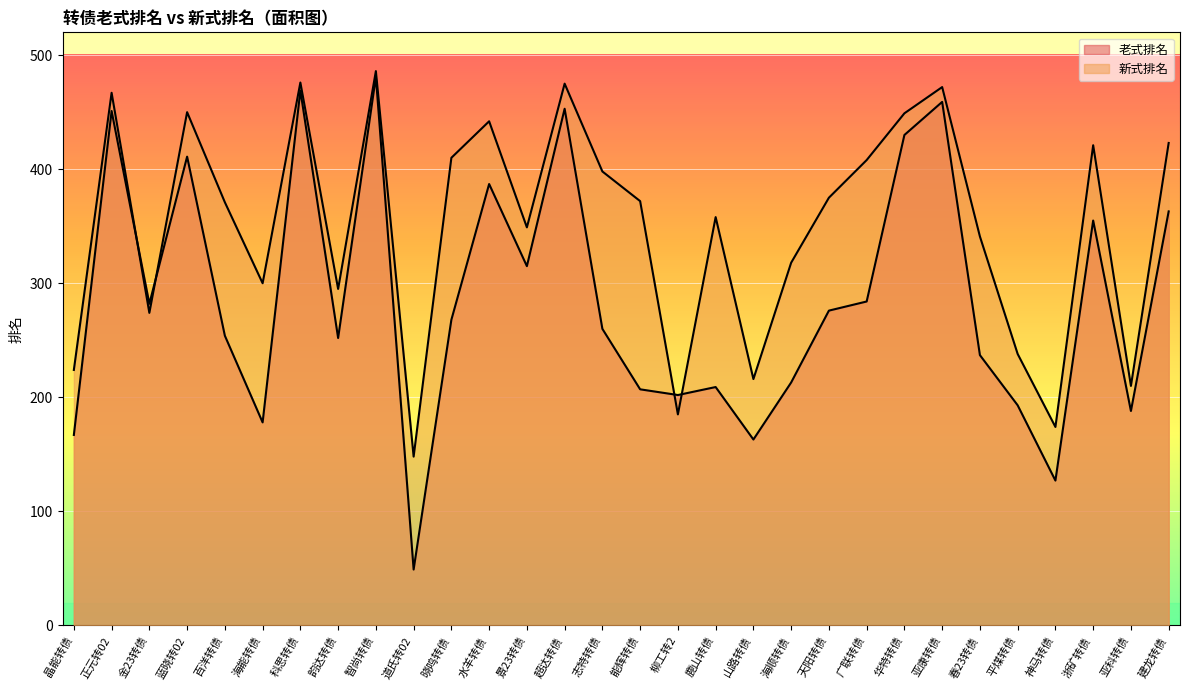

How many data points in 老式排名_line are less than 268?

15